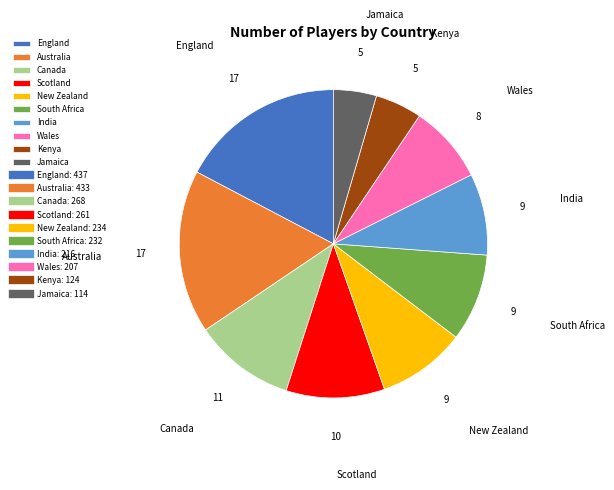

The Australia slice represents 11% of the pie. True or false?

False